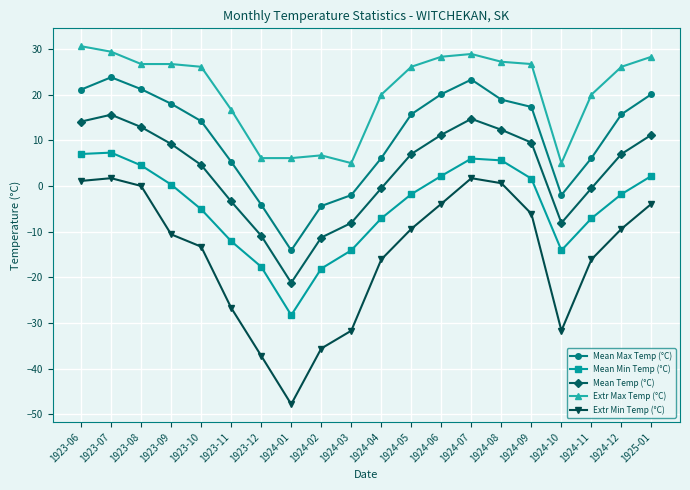

What is the difference between the highest and lowest values at 1924-10?

36.7